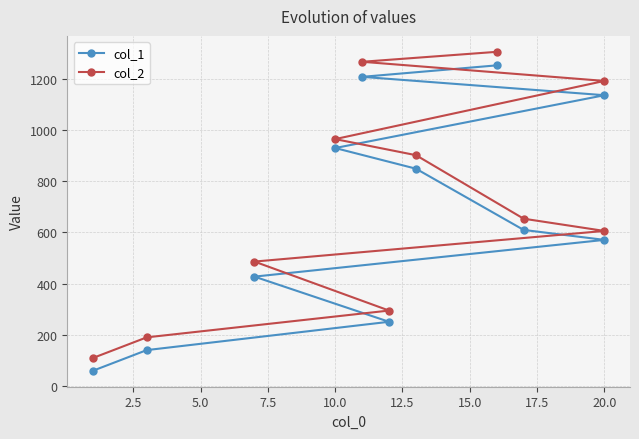

List the series in order of their overall mean, lowest first.

col_1, col_2